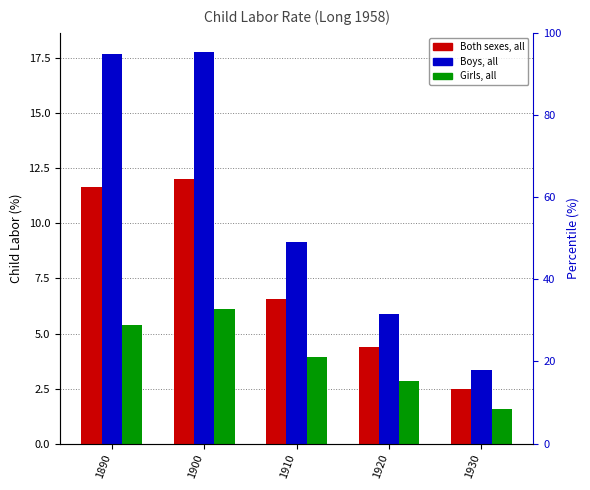

Reading left to right, what are all the values shown in this chart?

Both sexes, all: 11.7	12.0	6.6	4.4	2.5
Boys, all: 17.7	17.8	9.2	5.9	3.4
Girls, all: 5.4	6.1	3.9	2.9	1.6